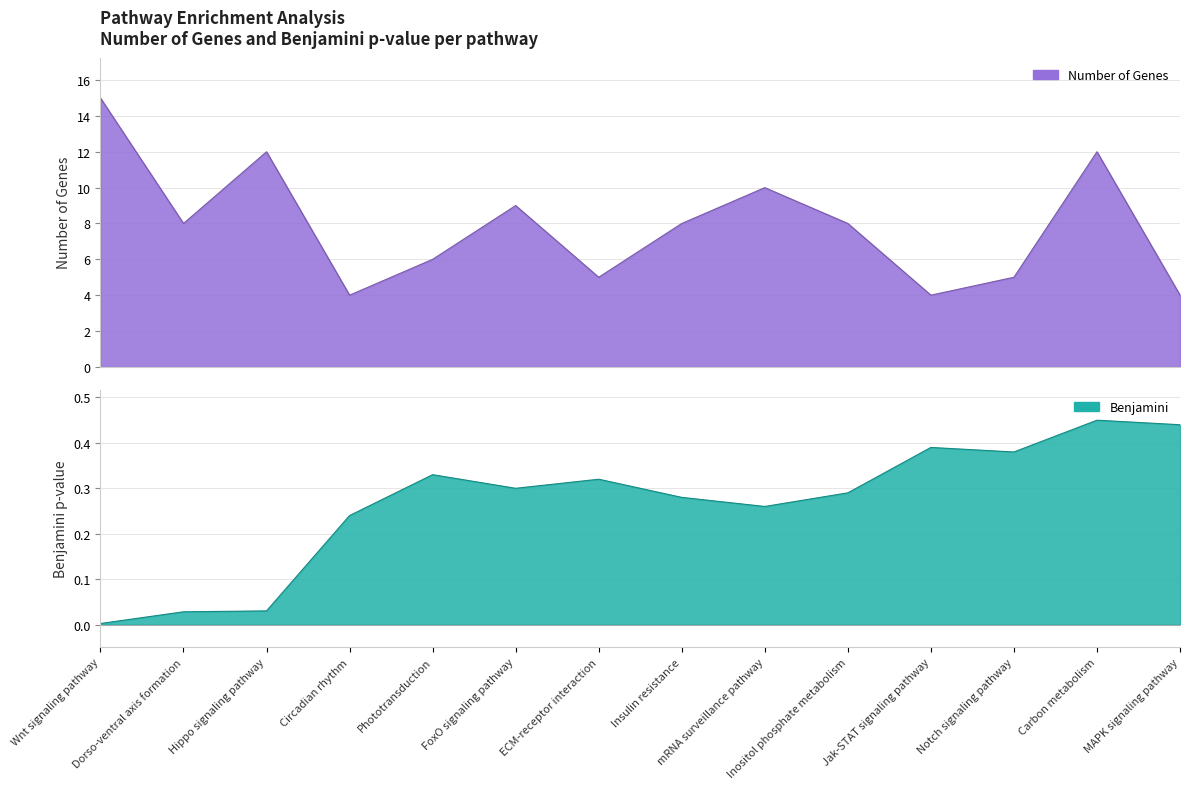

In Number of Genes, how many points are lower than both neighbors (excluding endpoints)?

4